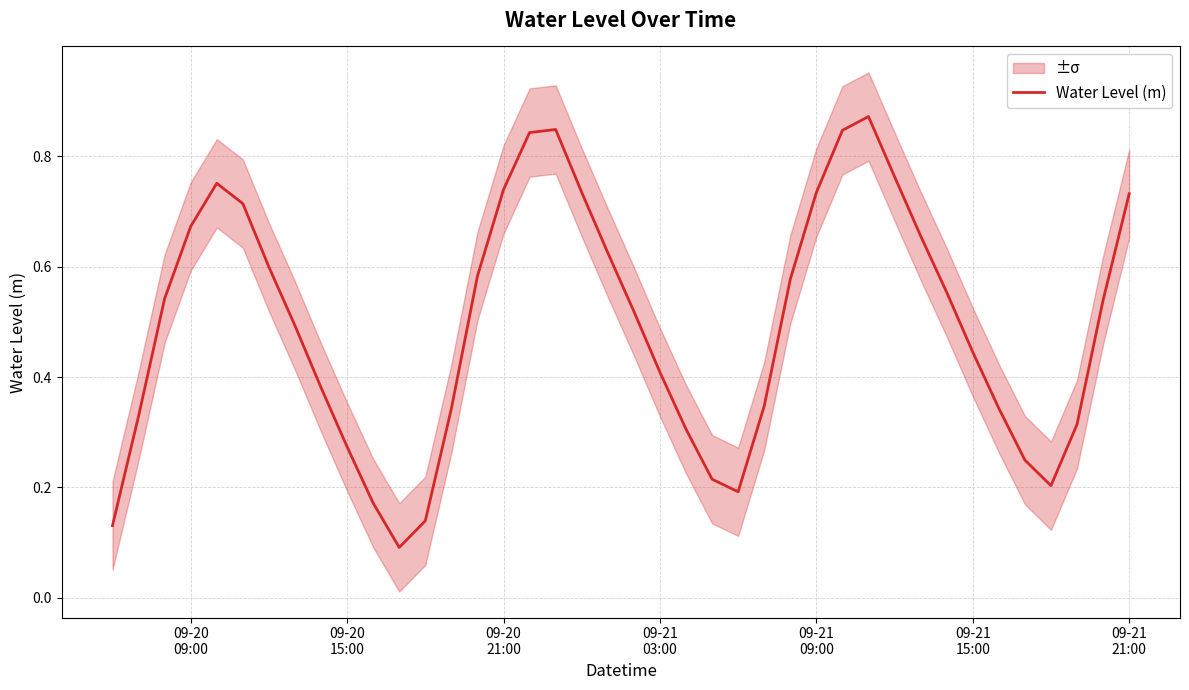

Is it true that the value at 09-21 15:00 is 0.4?

True